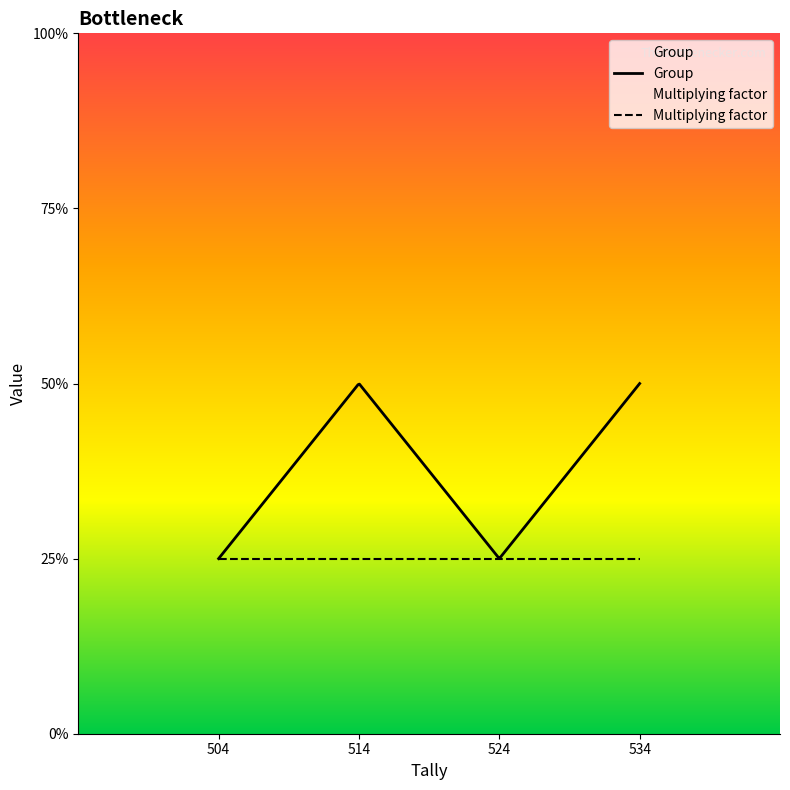

Rank the series by their average value, from highest to lowest.

Group, Multiplying factor